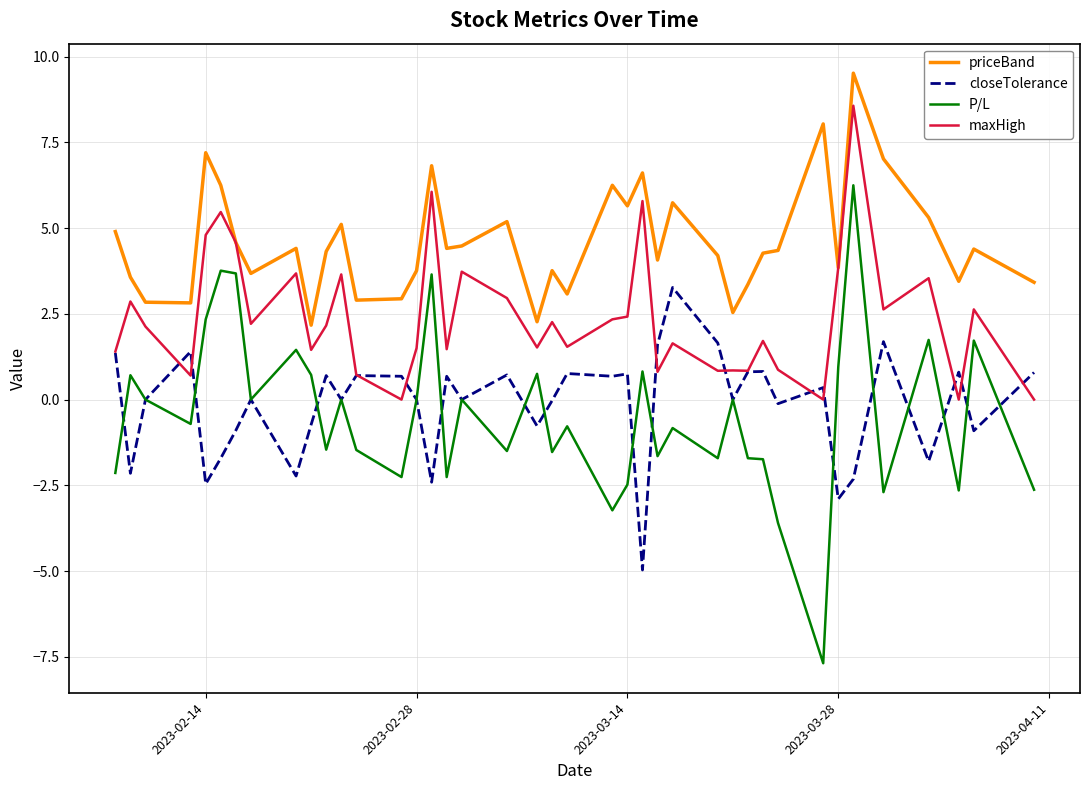

What is the smallest value displayed?

-7.7